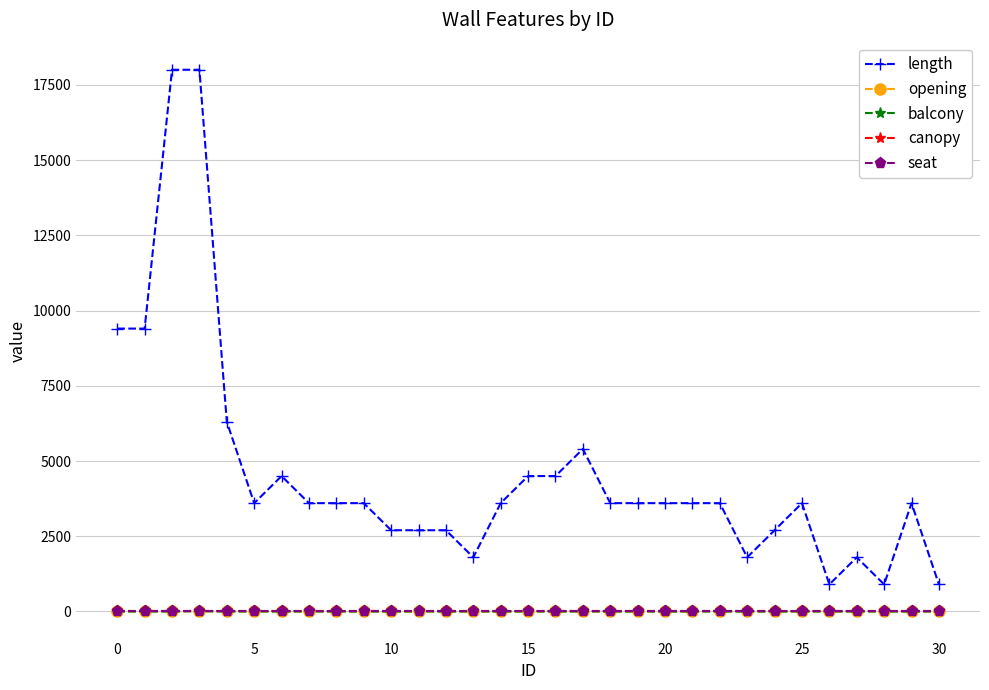

Does the chart have visible grid lines?

Yes